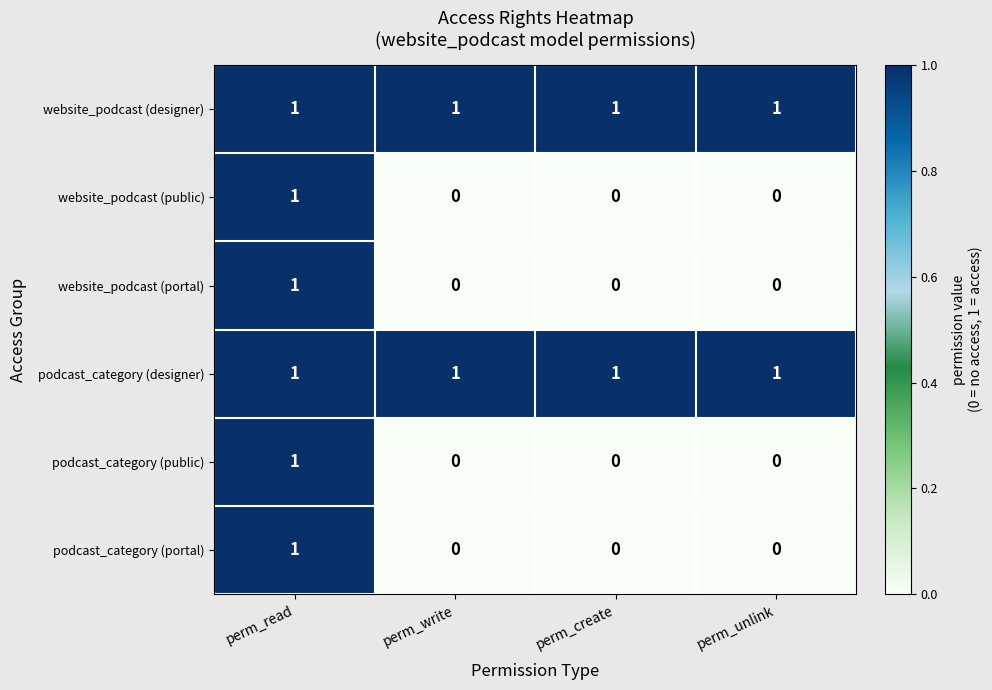

What is the sum of all website_podcast (designer) values?

4